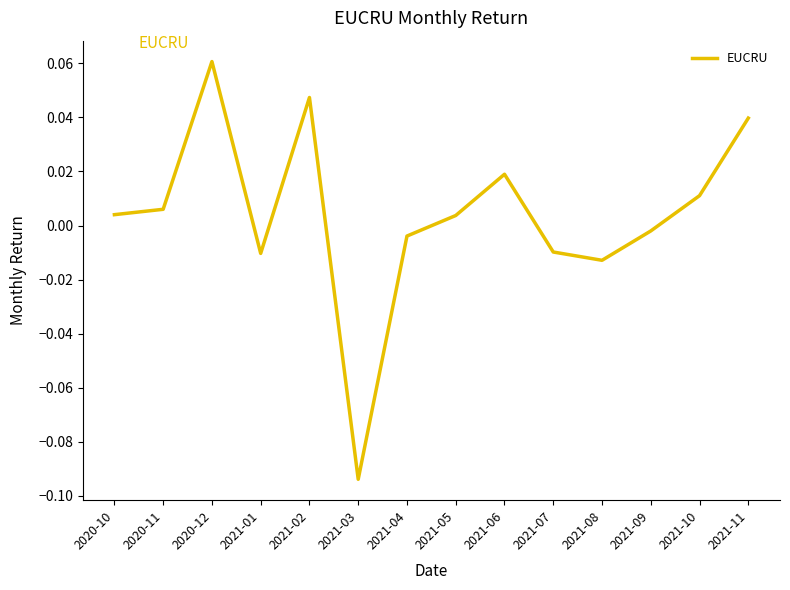

What position from the right is 2021-04?

8